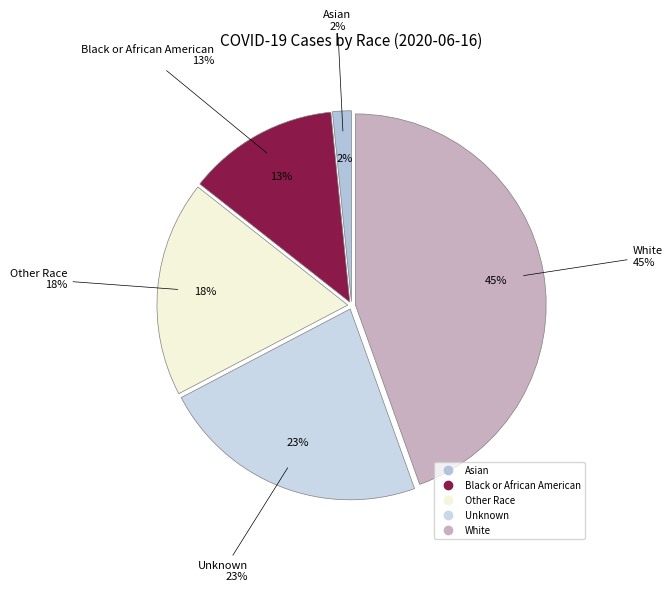

Approximately how many times larger is the value at Unknown compared to White?

0.5